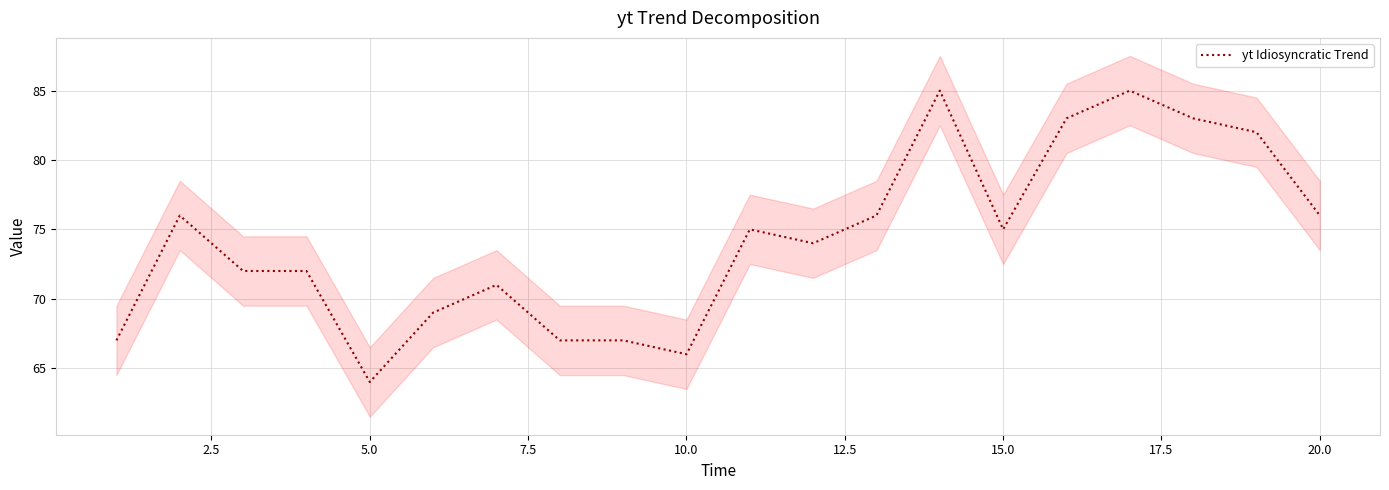

What is the average value?

74